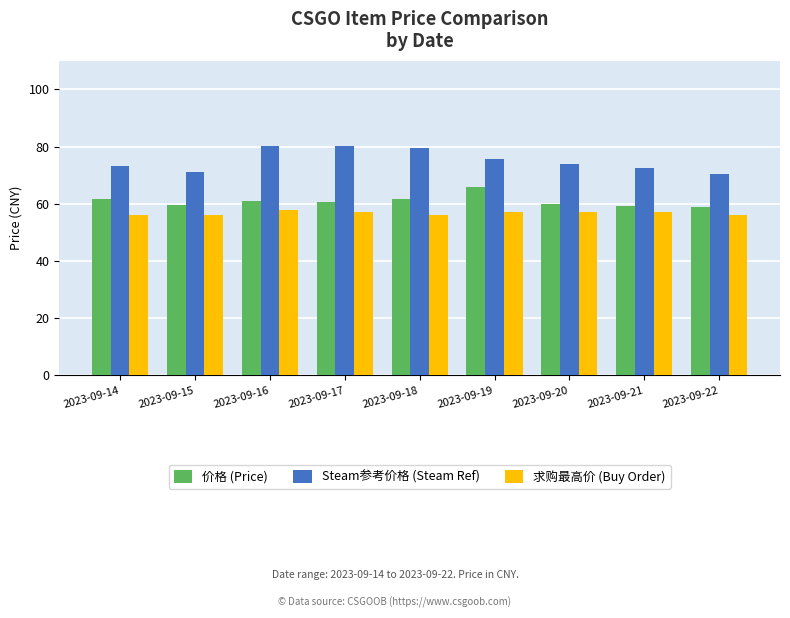

What is the lowest value of the 价格 (Price) series?

58.9